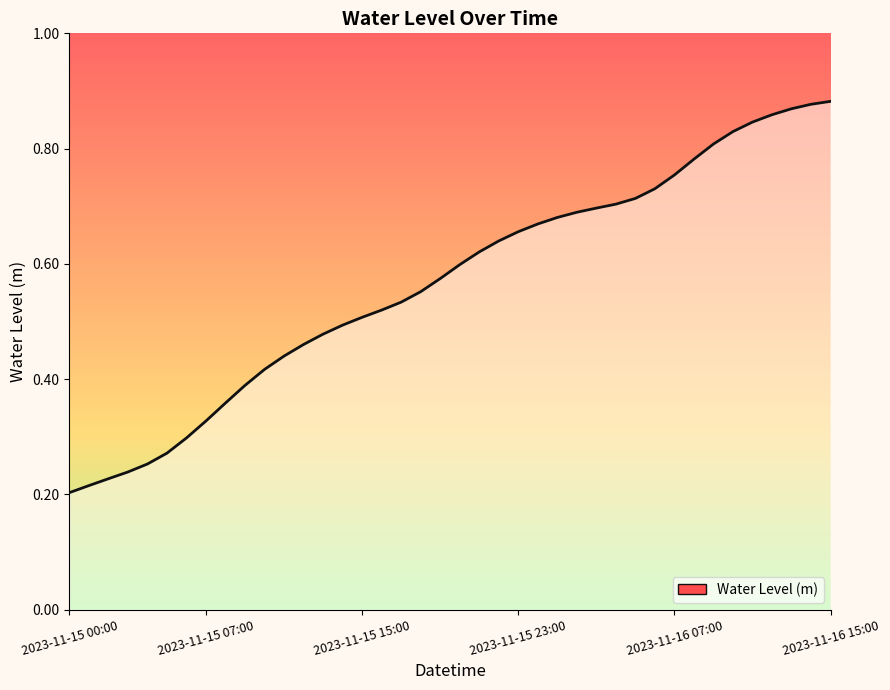

What is the difference between the second highest and minimum values?

0.7